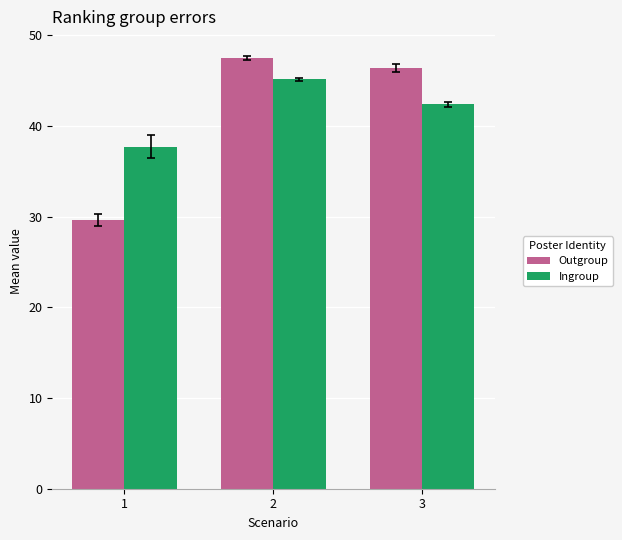

At which category is the sum across all series the highest?

2